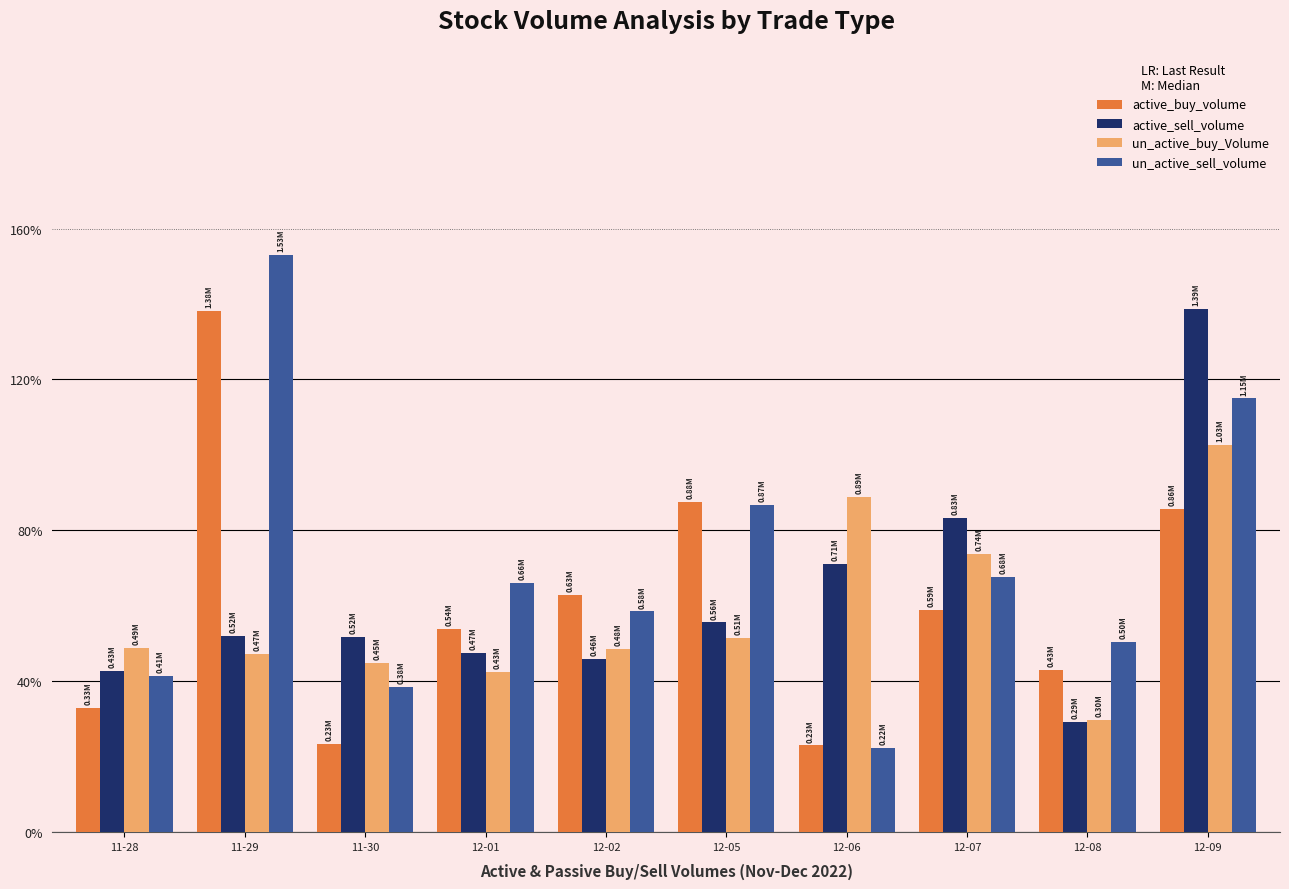

Which label corresponds to the largest value in the chart?

11-29